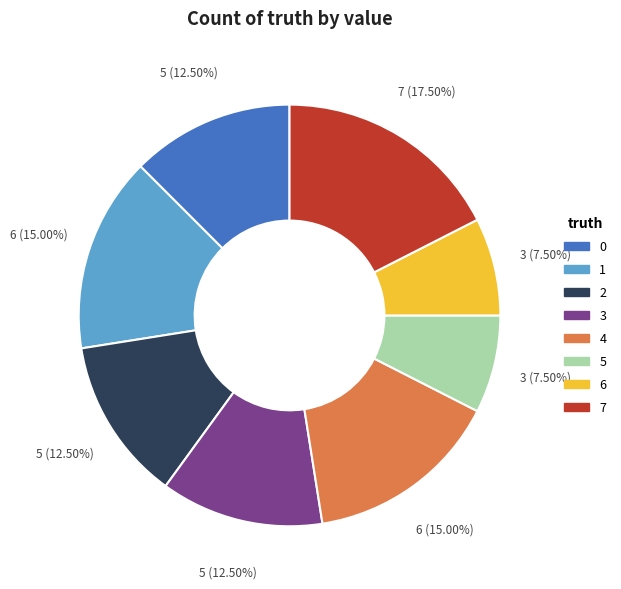

How many slices are in this pie chart?

8